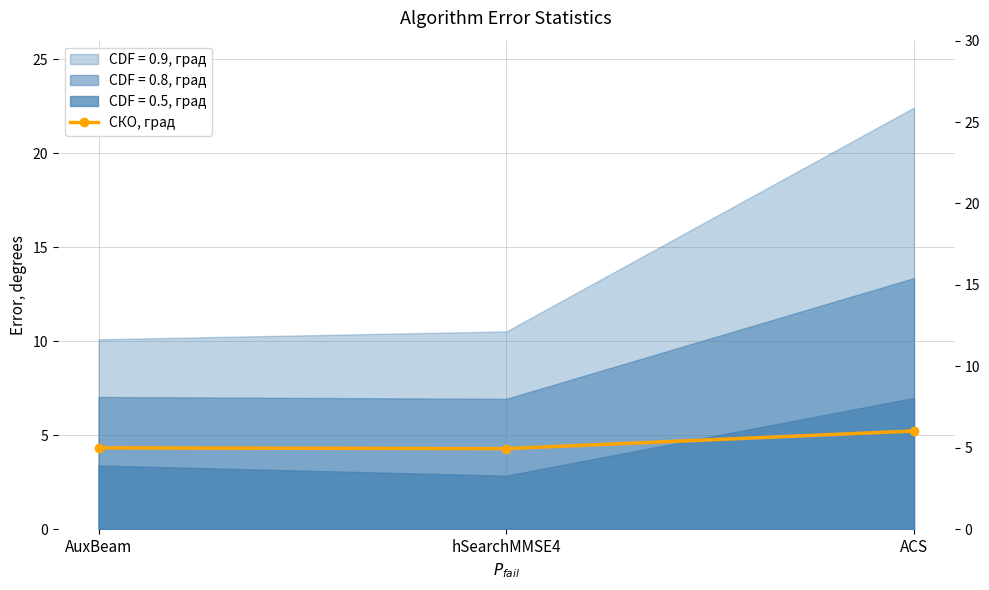

True or false: the data shows 2.1 at ACS.

False